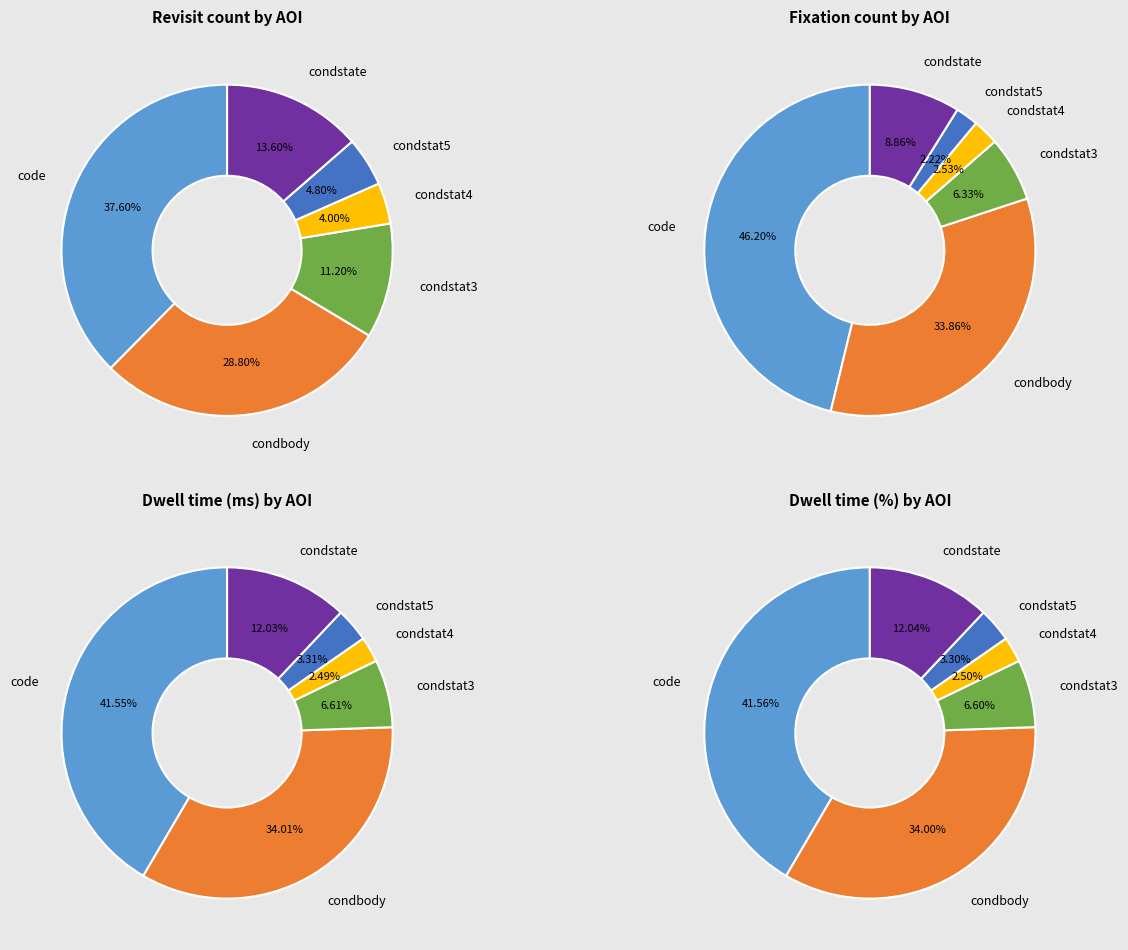

Which slice is the largest?

code